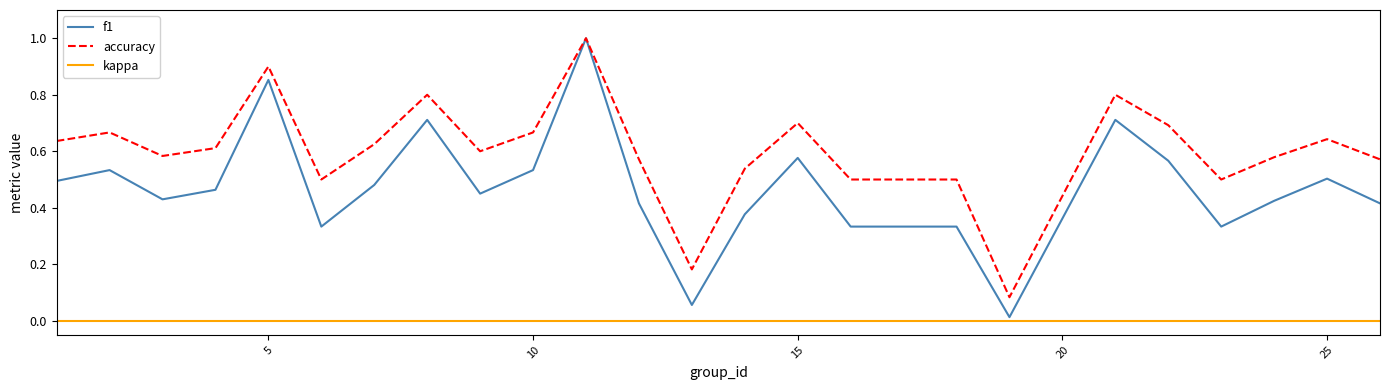

Which series has the largest total across all categories?

accuracy